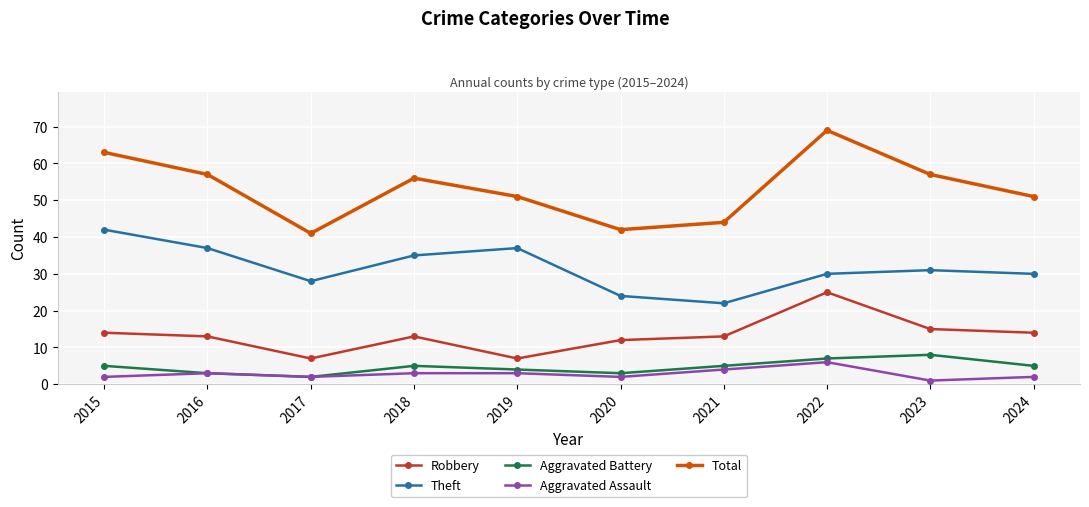

What are all the series names shown in the legend?

Robbery, Theft, Aggravated Battery, Aggravated Assault, Total